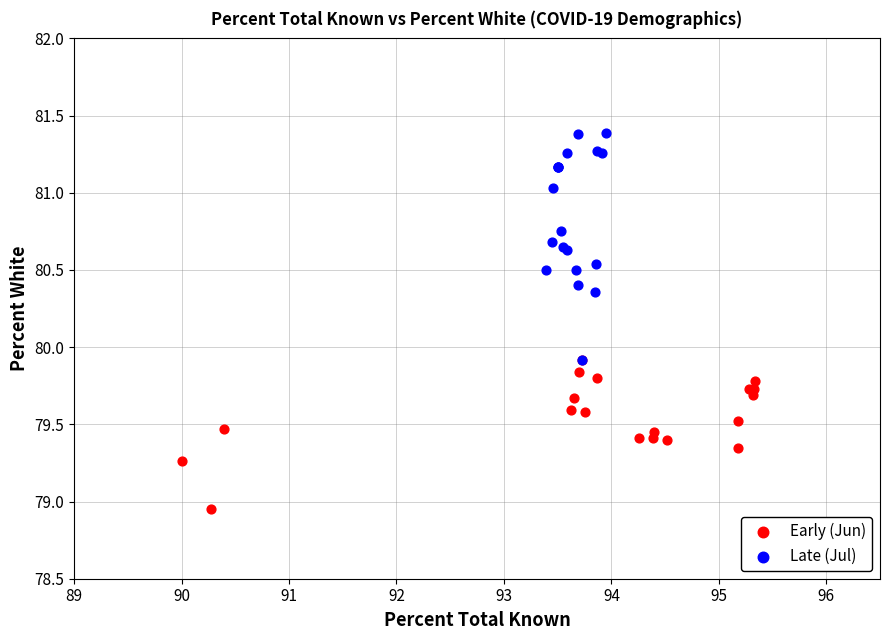

Which series contains the highest Y value?

Late (Jul)